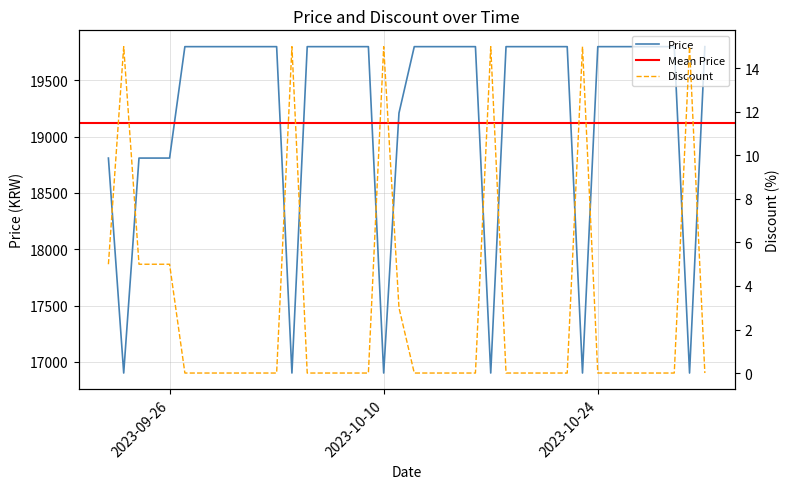

Which has a higher value, 2023-10-07 or 2023-10-24?

2023-10-07